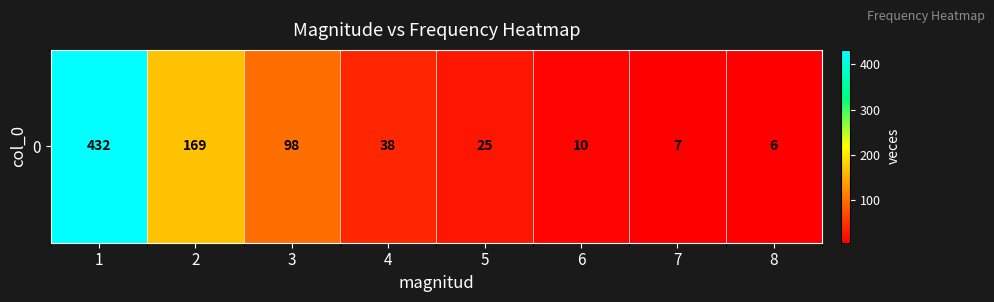

True or false: the data shows 11 at 5.

False